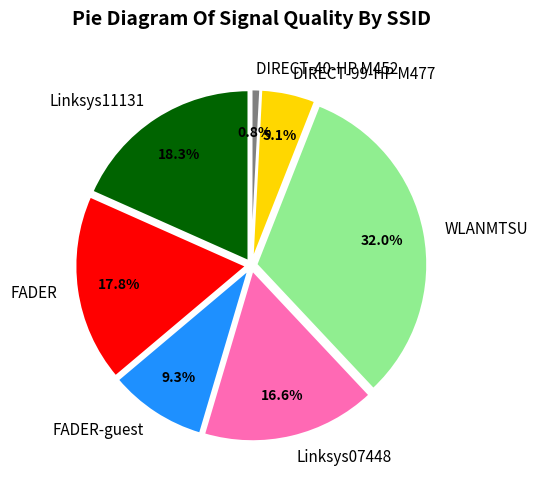

To the nearest percent, what is the difference between the largest and smallest slice percentages?

31%